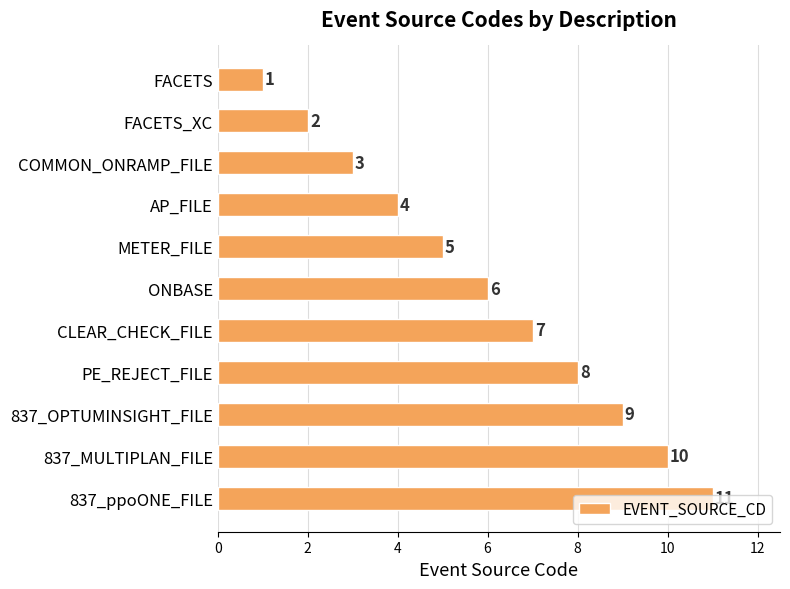

Which label corresponds to the largest value in the chart?

837_ppoONE_FILE